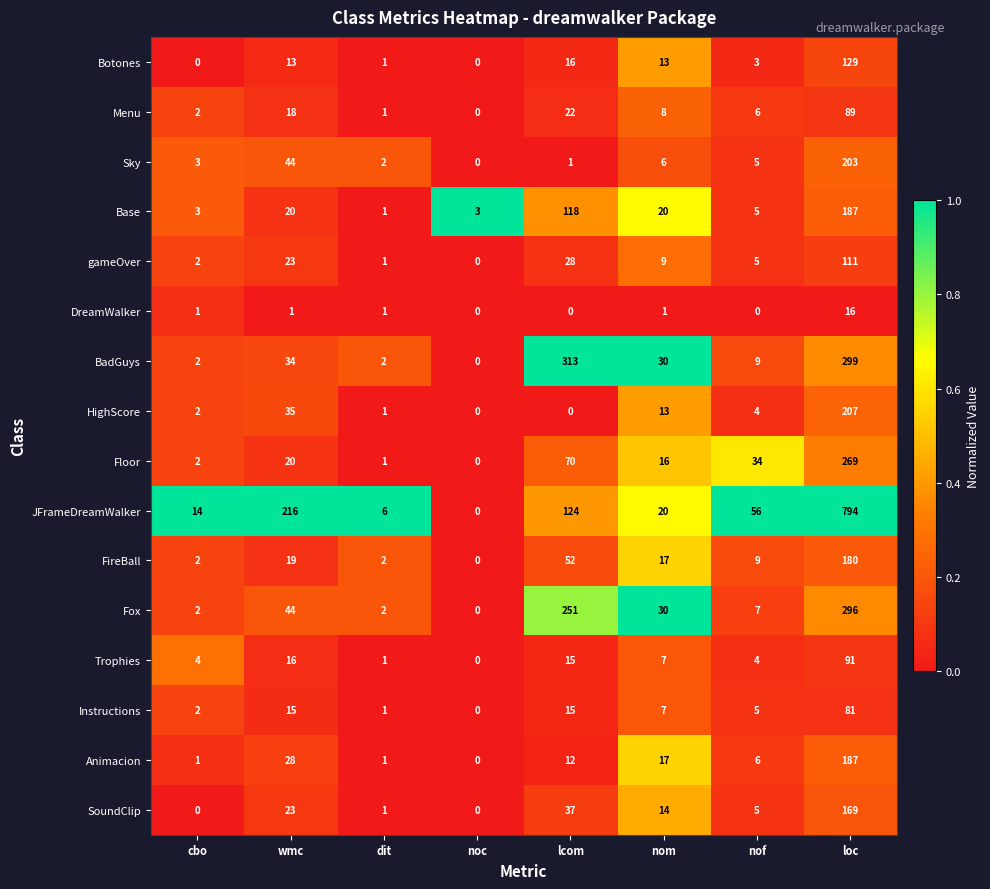

Which label corresponds to the largest value in the chart?

loc